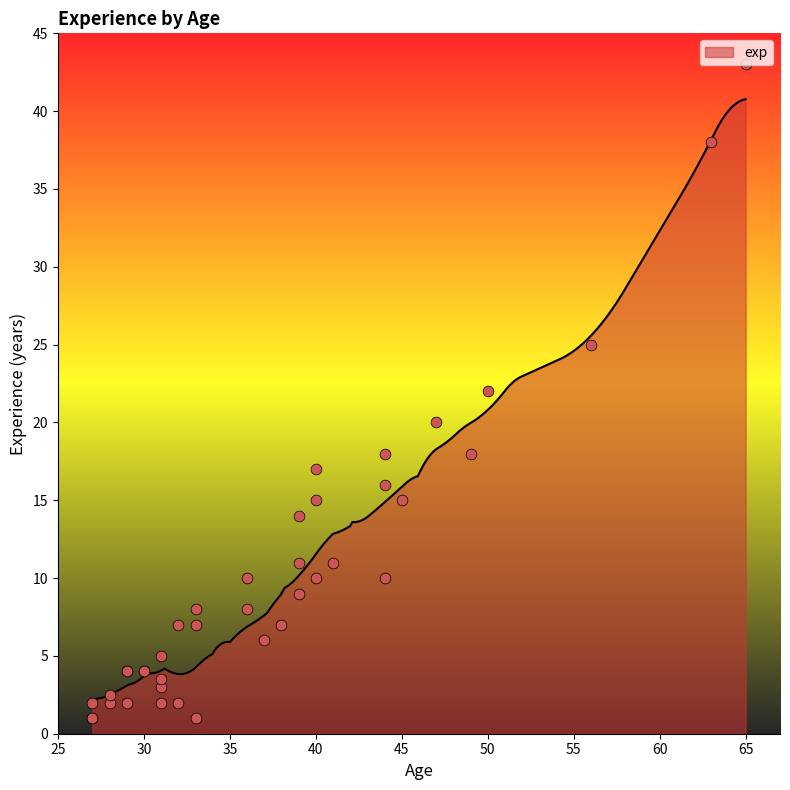

Between 38 and 40, which is larger?

40